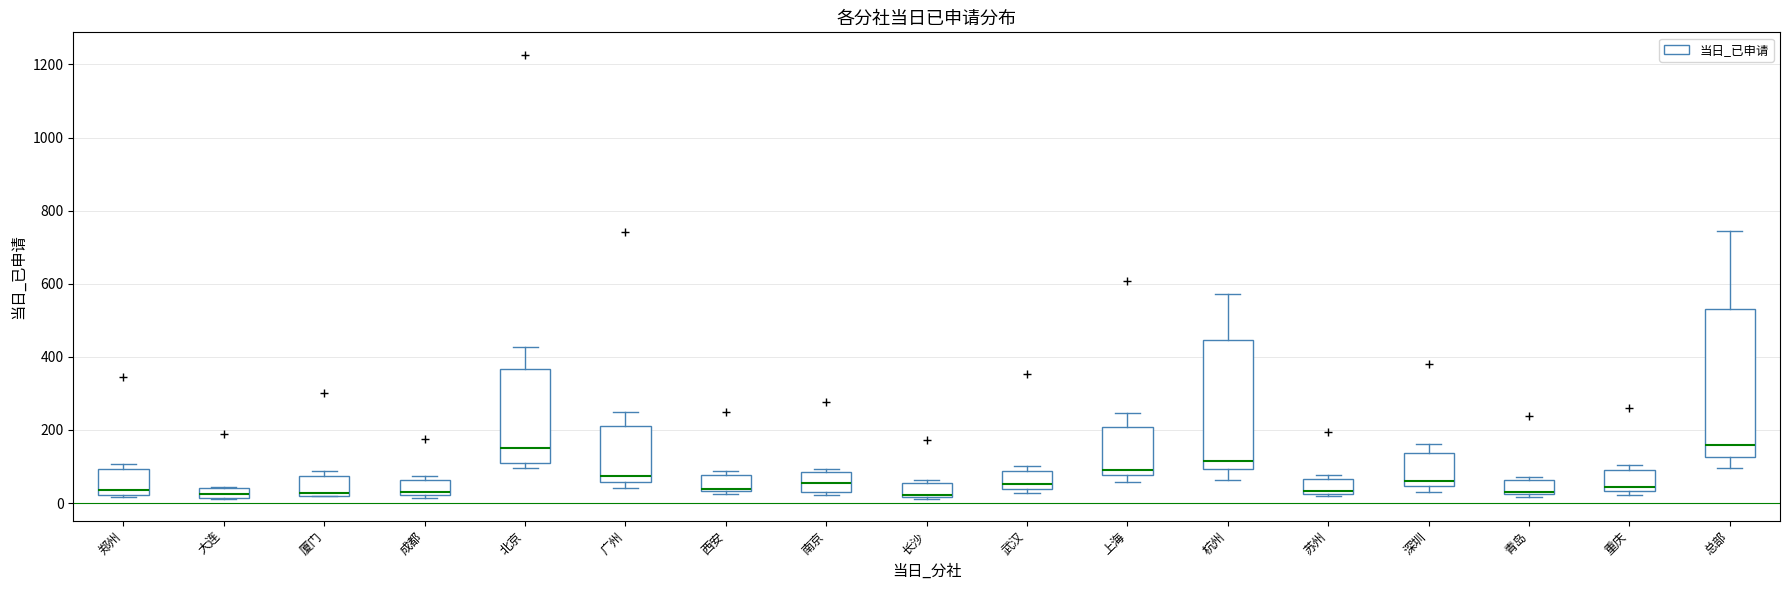

Where is the lower edge of the box for 重庆 on the y-axis? The values are not printed on the chart, so give them approximately, as read against the axis.

40